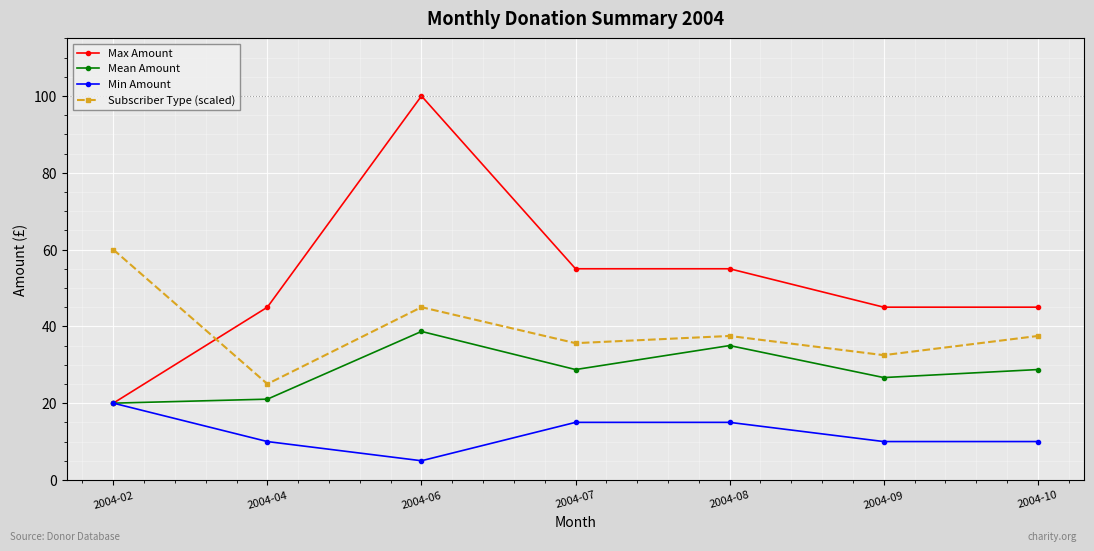

What is the value of the Mean Amount point at the 6th from the left?

26.7